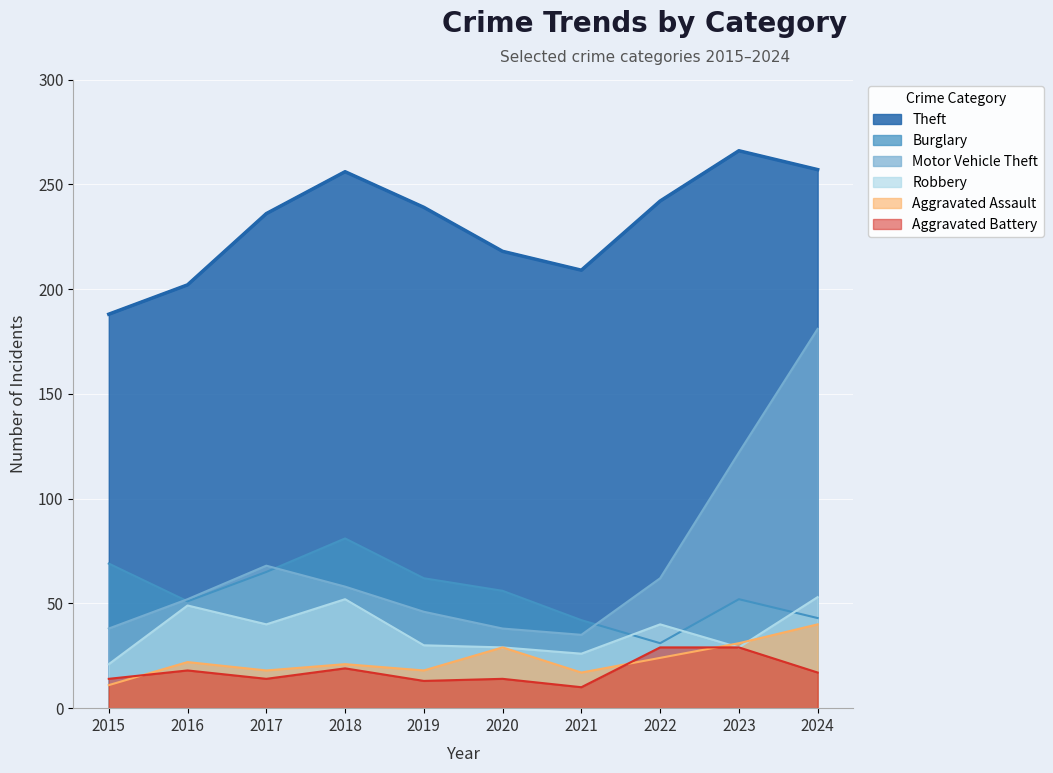

What is the smallest value displayed?

10